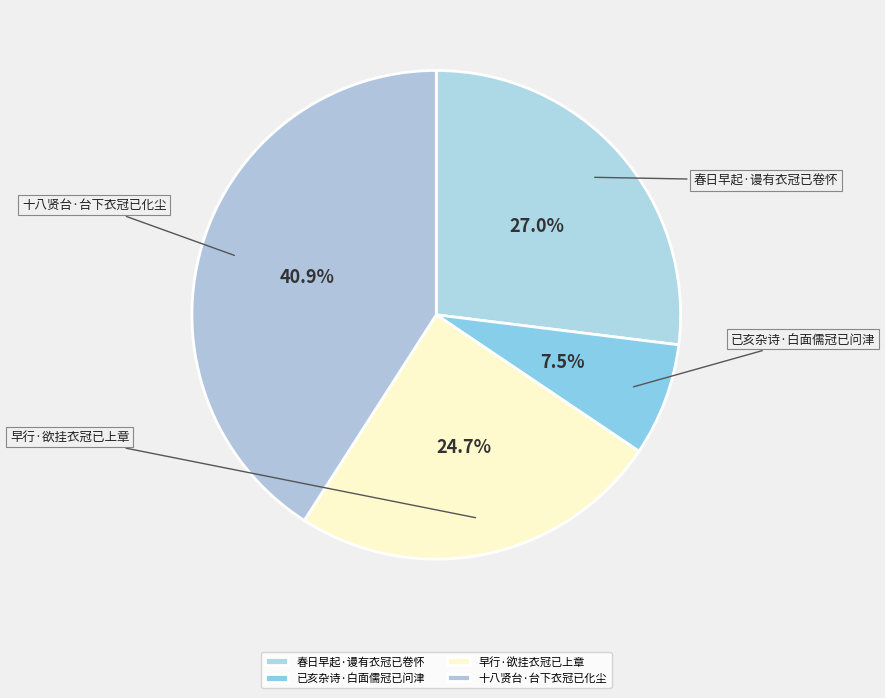

Approximately how many times larger is the value at 已亥杂诗·白面儒冠已问津 compared to 春日早起·谩有衣冠已卷怀?

0.3